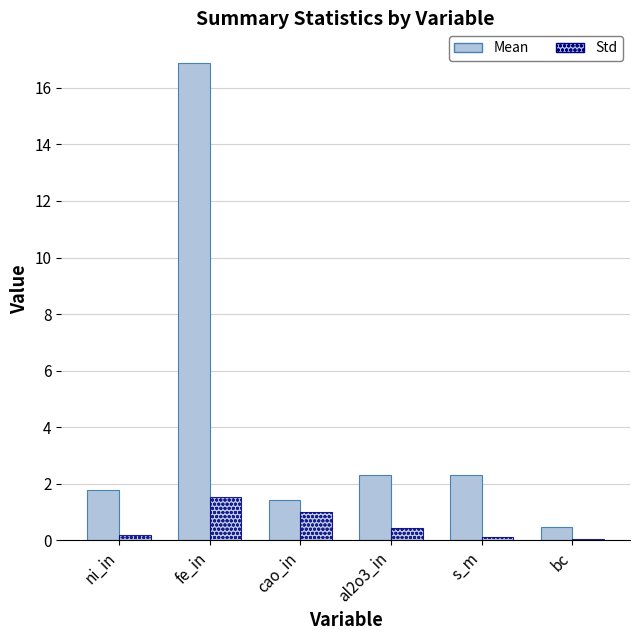

Rank the series at bc from highest to lowest value.

Mean, Std